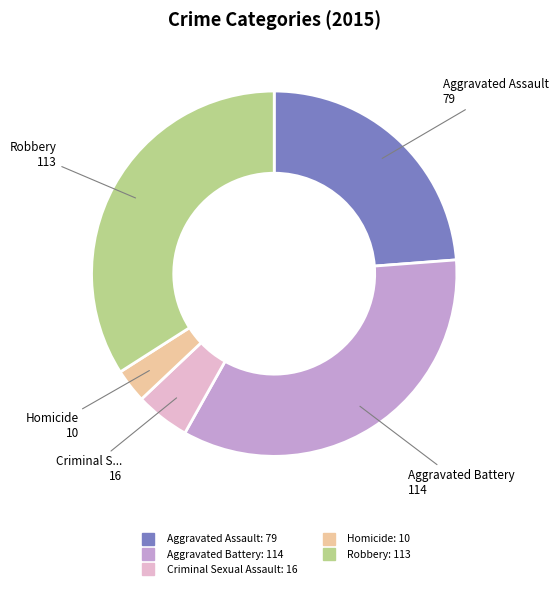

What is the ratio of the value at Criminal Sexual Assault to the value at Homicide?

1.6